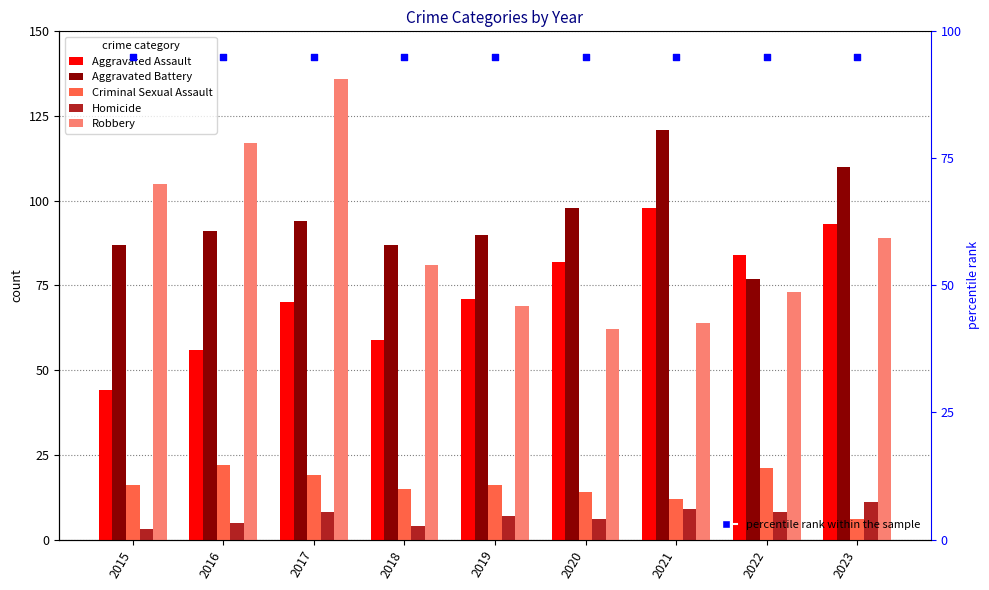

At which category is the sum across all series the highest?

2017